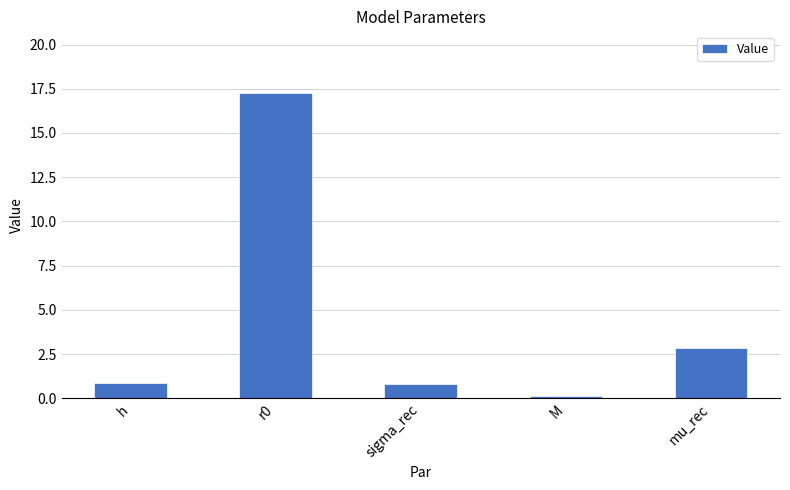

Which category has the lowest value across all series?

M